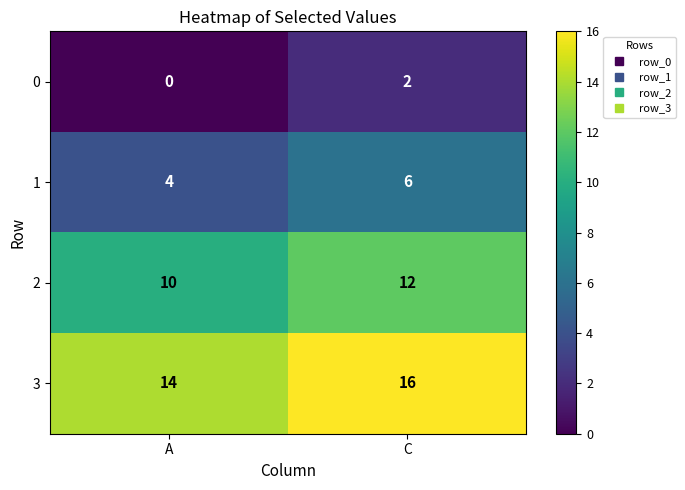

Which series has the largest total across all categories?

3